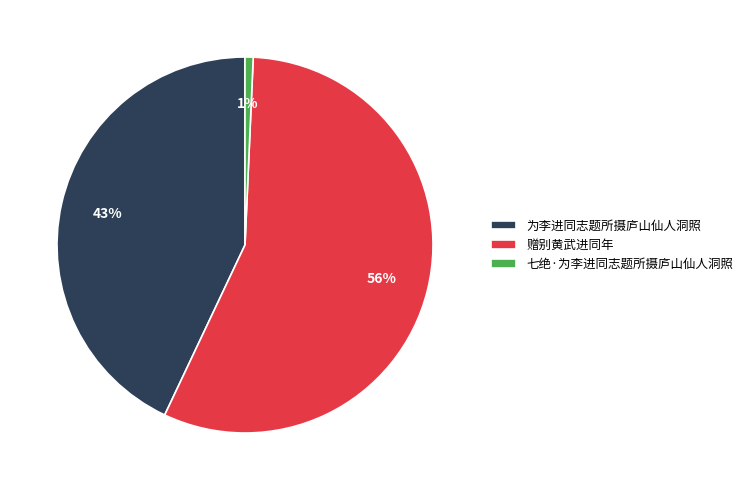

Which category has the smallest portion of the pie?

七绝·为李进同志题所摄庐山仙人洞照